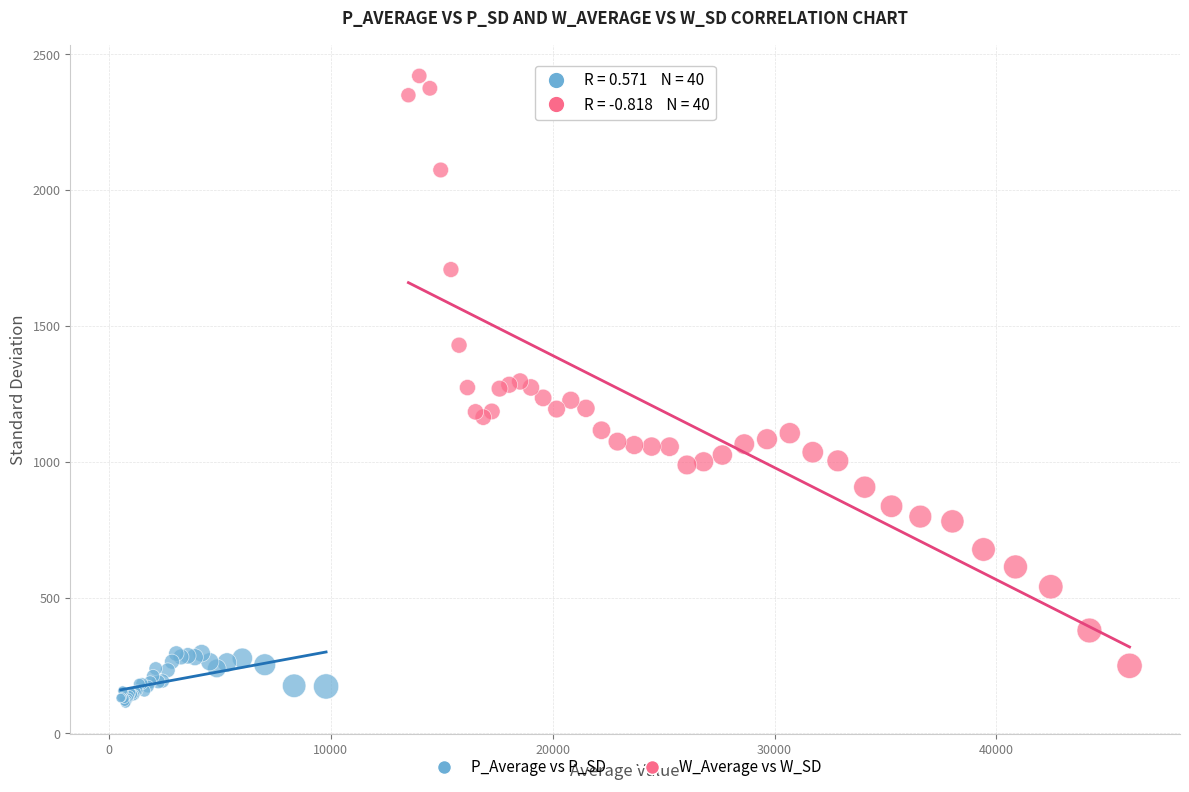

Which series has the widest spread of Y values?

W_Average vs W_SD